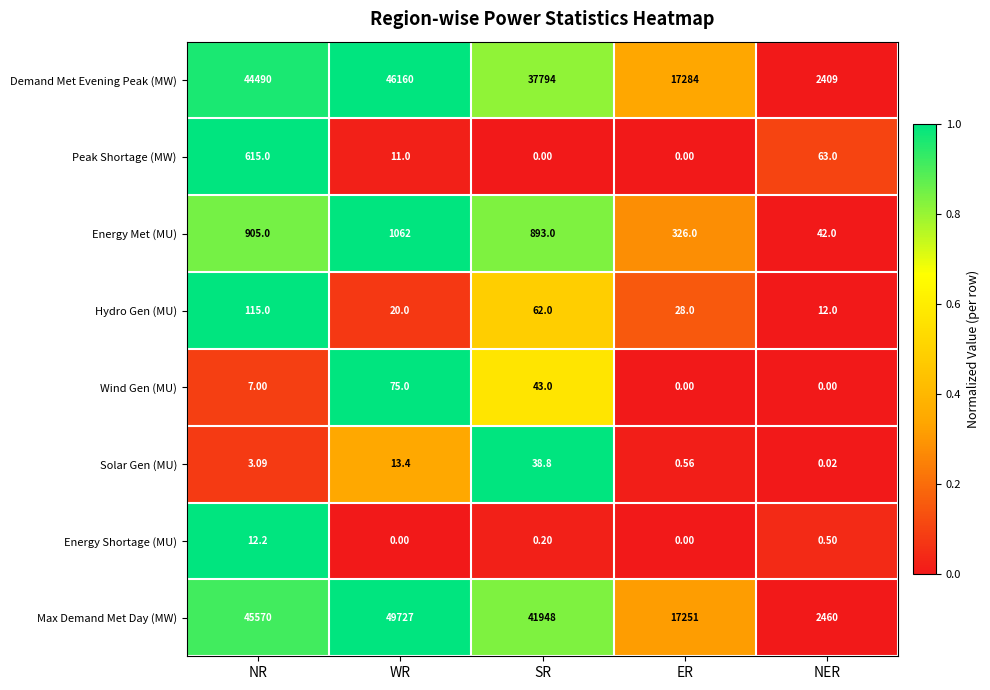

Rank the categories by Demand Met Evening Peak (MW) value from highest to lowest.

WR, NR, SR, ER, NER